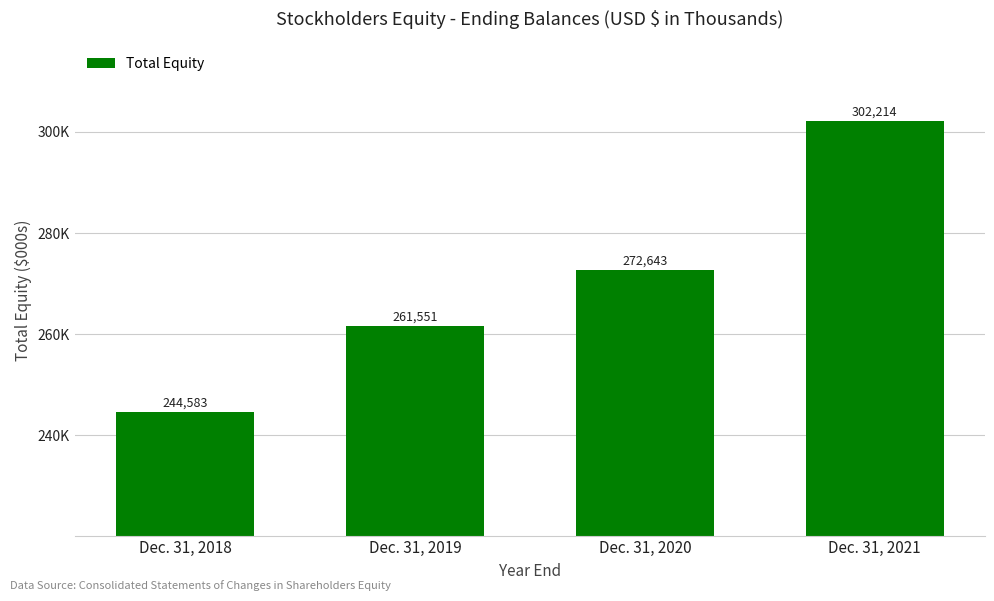

Are the bars horizontal?

No